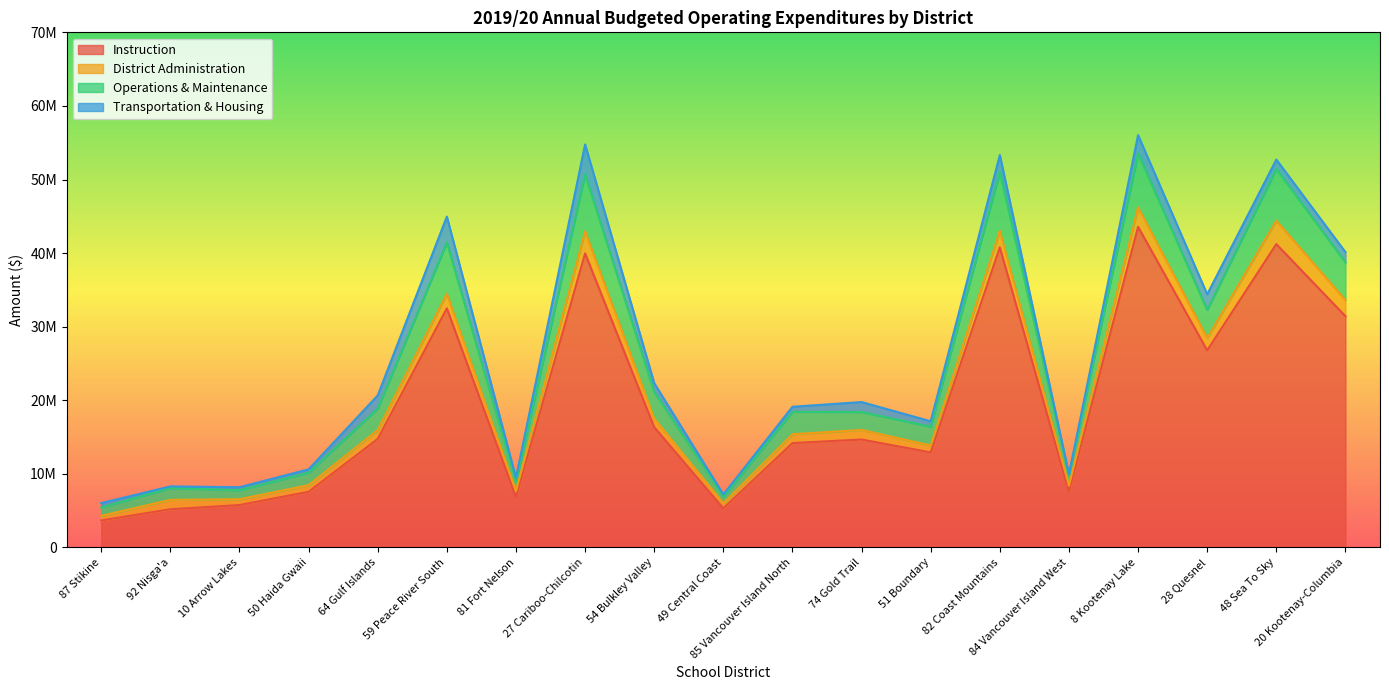

At which category does Operations & Maintenance reach its first local peak?

92 Nisga'a